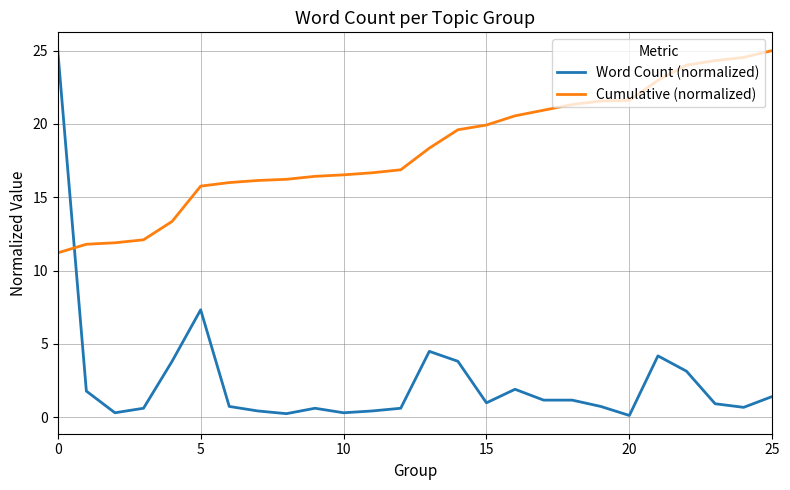

Rank the series by their average value, from highest to lowest.

Cumulative (normalized), Word Count (normalized)